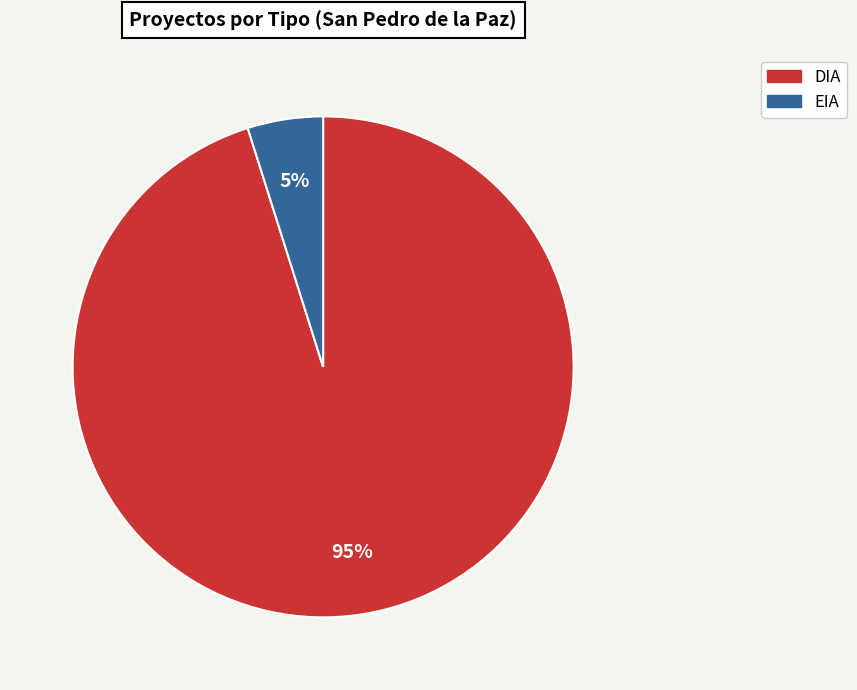

True or false: EIA accounts for 38% of the total.

False